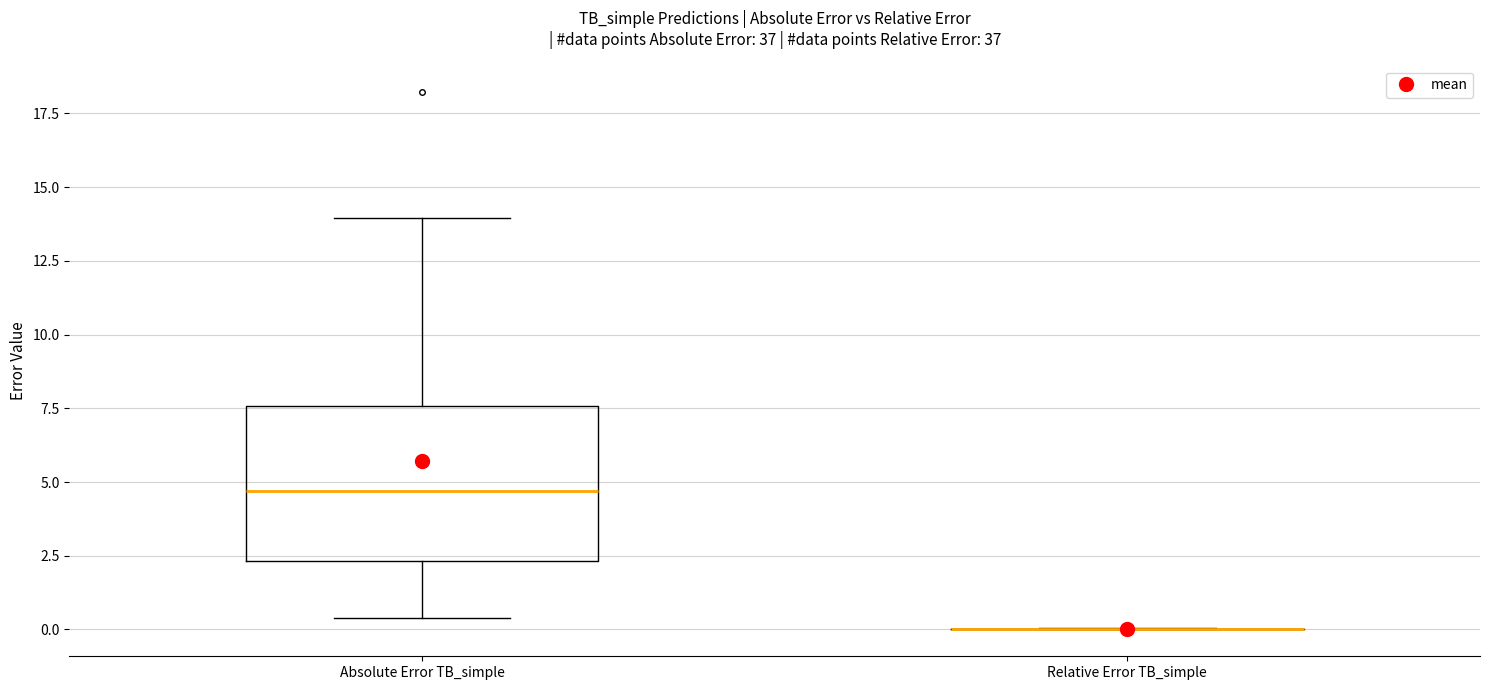

Which box is the tallest, from its lower edge to its upper edge?

Absolute Error TB_simple